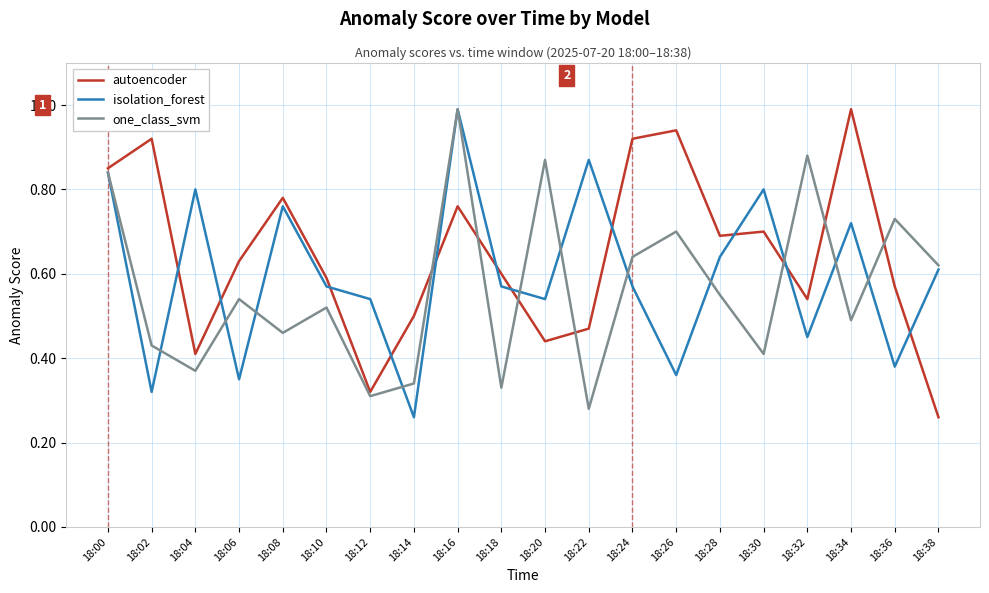

At 18:10, list the series in order from largest to smallest.

autoencoder, isolation_forest, one_class_svm